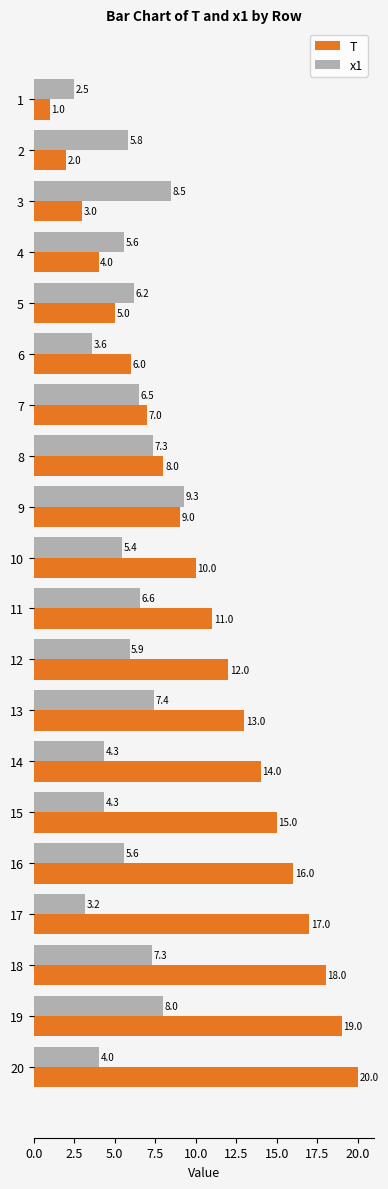

The T series shows 19.0 at 19. True or false?

True